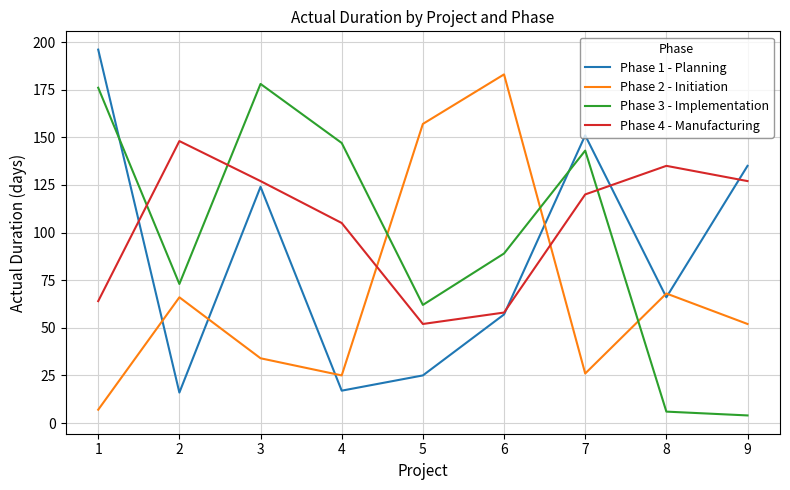

How many times do Phase 3 - Implementation and Phase 4 - Manufacturing cross each other?

3